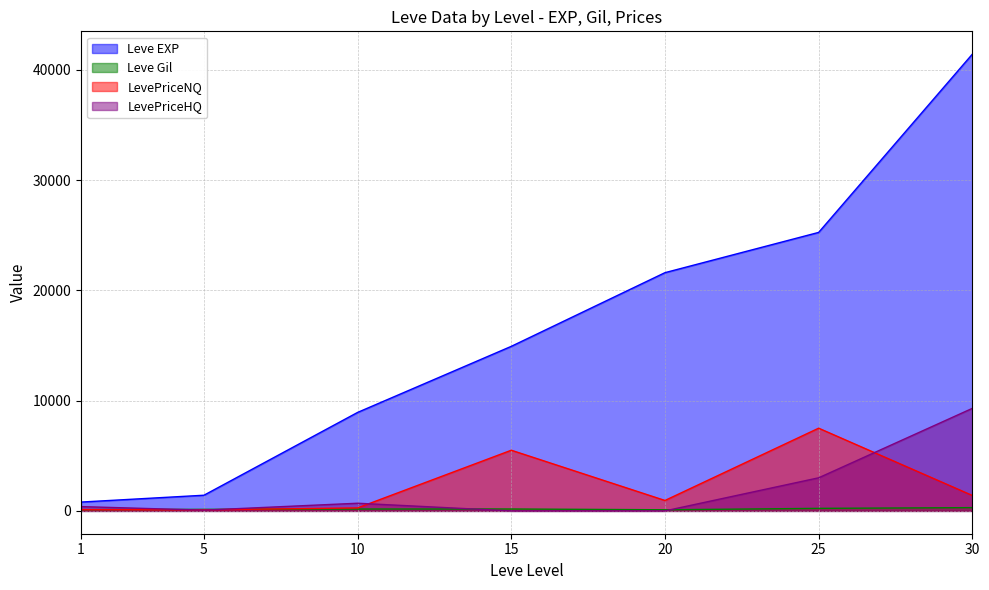

How many lines are shown in the chart?

4